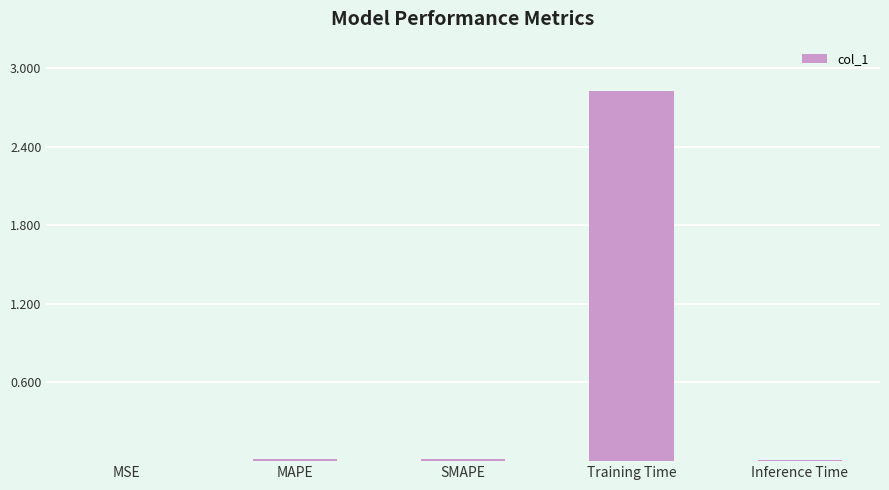

Between Inference Time and Training Time, which is larger?

Training Time